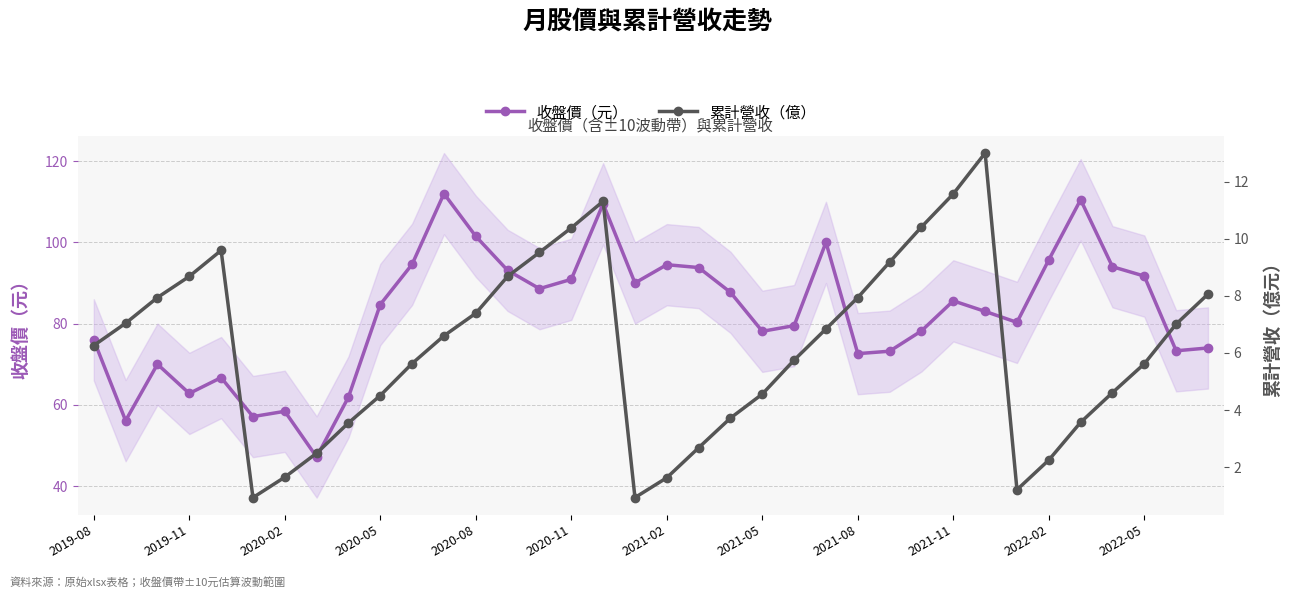

Does the chart have visible grid lines?

Yes